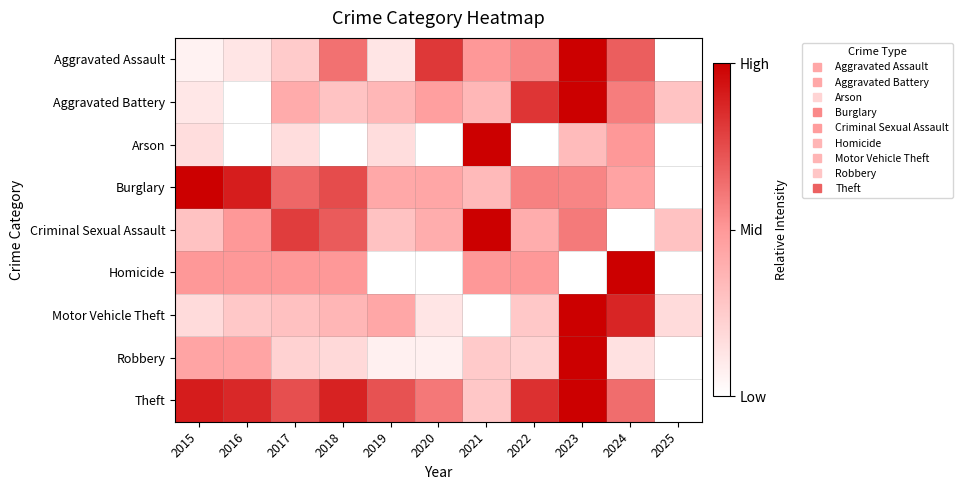

Reading left to right, transcribe all the data shown in this chart.

Aggravated Assault: 2015=0.1	2016=0.1	2017=0.2	2018=0.6	2019=0.1	2020=0.8	2021=0.5	2022=0.6	2023=1.0	2024=0.7	2025=0.0
Aggravated Battery: 2015=0.1	2016=0.0	2017=0.4	2018=0.3	2019=0.4	2020=0.5	2021=0.4	2022=0.8	2023=1.0	2024=0.6	2025=0.3
Arson: 2015=0.2	2016=0.0	2017=0.2	2018=0.0	2019=0.2	2020=0.0	2021=1.0	2022=0.0	2023=0.3	2024=0.5	2025=0.0
Burglary: 2015=1.0	2016=0.9	2017=0.7	2018=0.7	2019=0.4	2020=0.4	2021=0.3	2022=0.6	2023=0.6	2024=0.5	2025=0.0
Criminal Sexual Assault: 2015=0.3	2016=0.5	2017=0.8	2018=0.7	2019=0.3	2020=0.4	2021=1.0	2022=0.4	2023=0.6	2024=0.0	2025=0.3
Homicide: 2015=0.5	2016=0.5	2017=0.5	2018=0.5	2019=0.0	2020=0.0	2021=0.5	2022=0.5	2023=0.0	2024=1.0	2025=0.0
Motor Vehicle Theft: 2015=0.2	2016=0.3	2017=0.3	2018=0.4	2019=0.4	2020=0.1	2021=0.0	2022=0.3	2023=1.0	2024=0.9	2025=0.2
Robbery: 2015=0.4	2016=0.4	2017=0.2	2018=0.2	2019=0.1	2020=0.1	2021=0.3	2022=0.2	2023=1.0	2024=0.1	2025=0.0
Theft: 2015=0.9	2016=0.9	2017=0.7	2018=0.9	2019=0.7	2020=0.6	2021=0.3	2022=0.8	2023=1.0	2024=0.6	2025=0.0